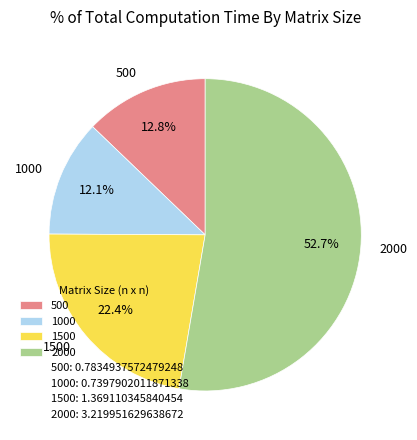

Does 2000 represent more than half of the total?

Yes